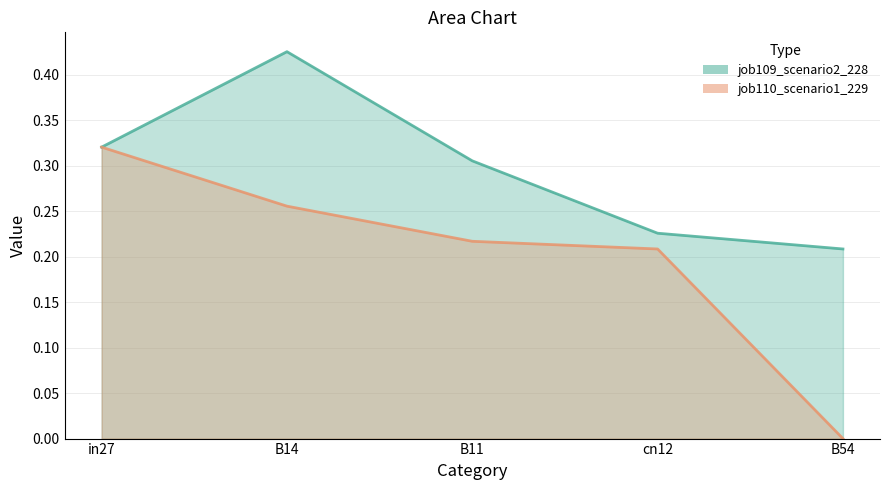

The job110_scenario1_229 series shows 0.5 at B14. True or false?

False